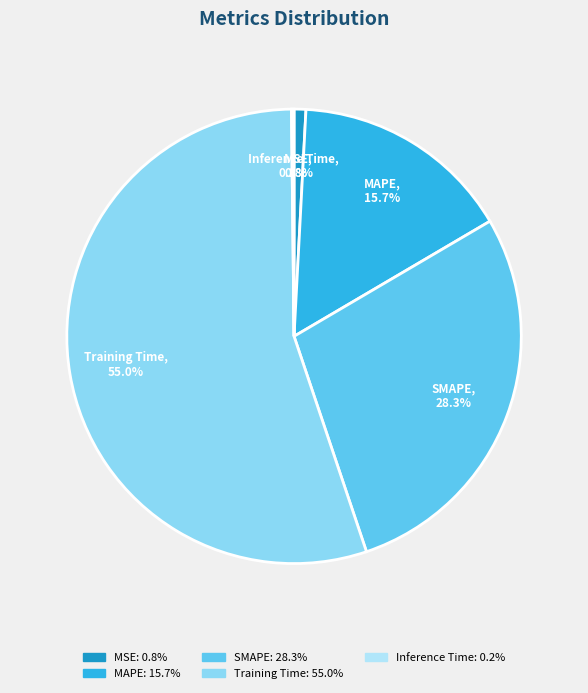

True or false: MAPE accounts for 8% of the total.

False